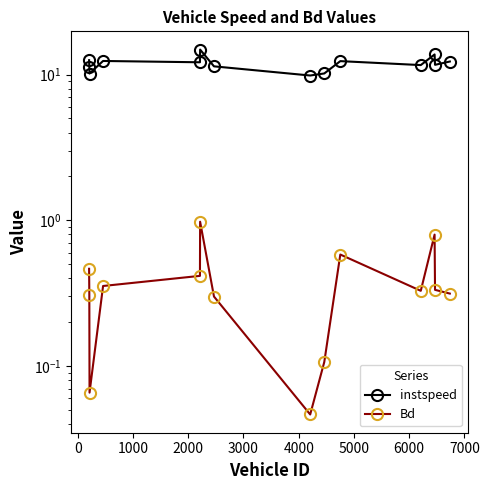

Is this an area chart (filled region under the line)?

No